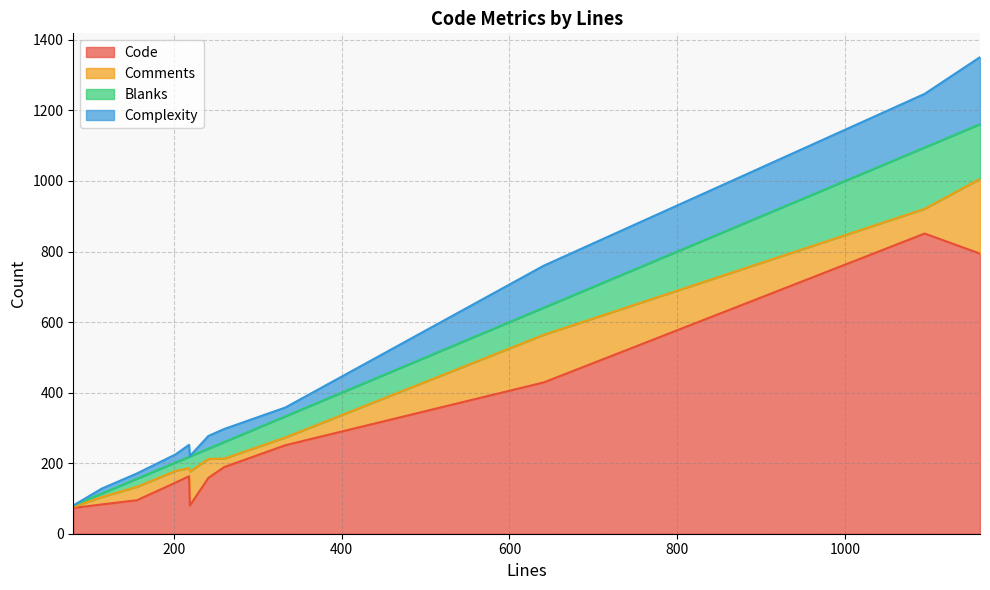

What is the difference between the highest and lowest values at 219?

95